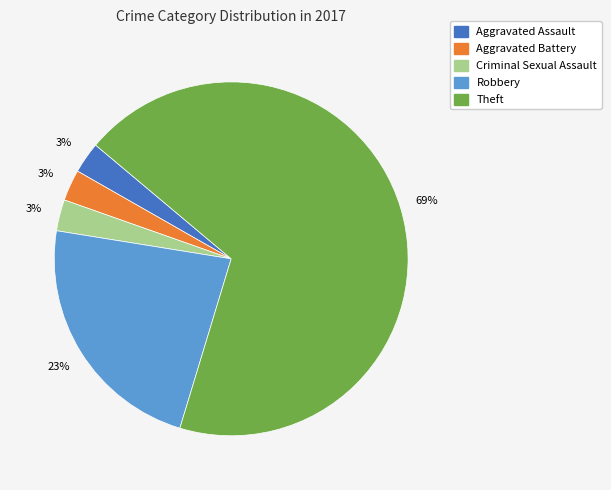

To the nearest percent, what is the average slice percentage?

20%